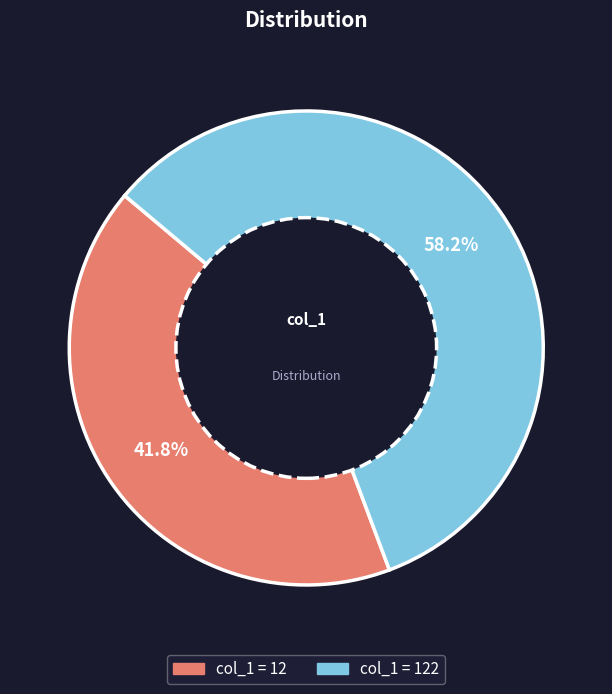

To the nearest percent, what is the difference between the largest and smallest slice percentages?

16%